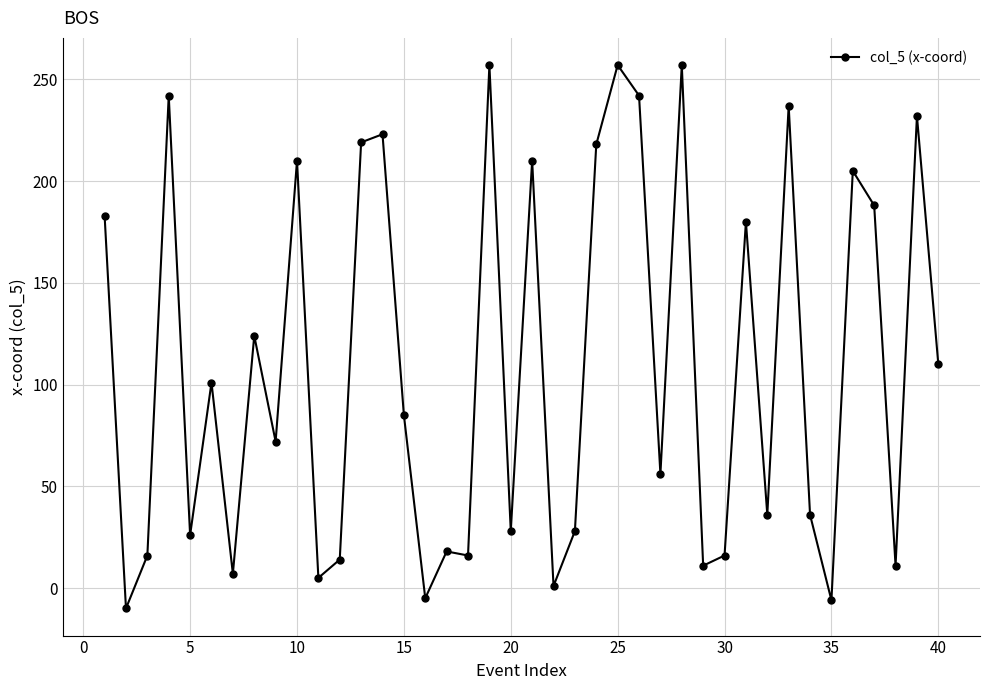

What is the sum of all values?

4356